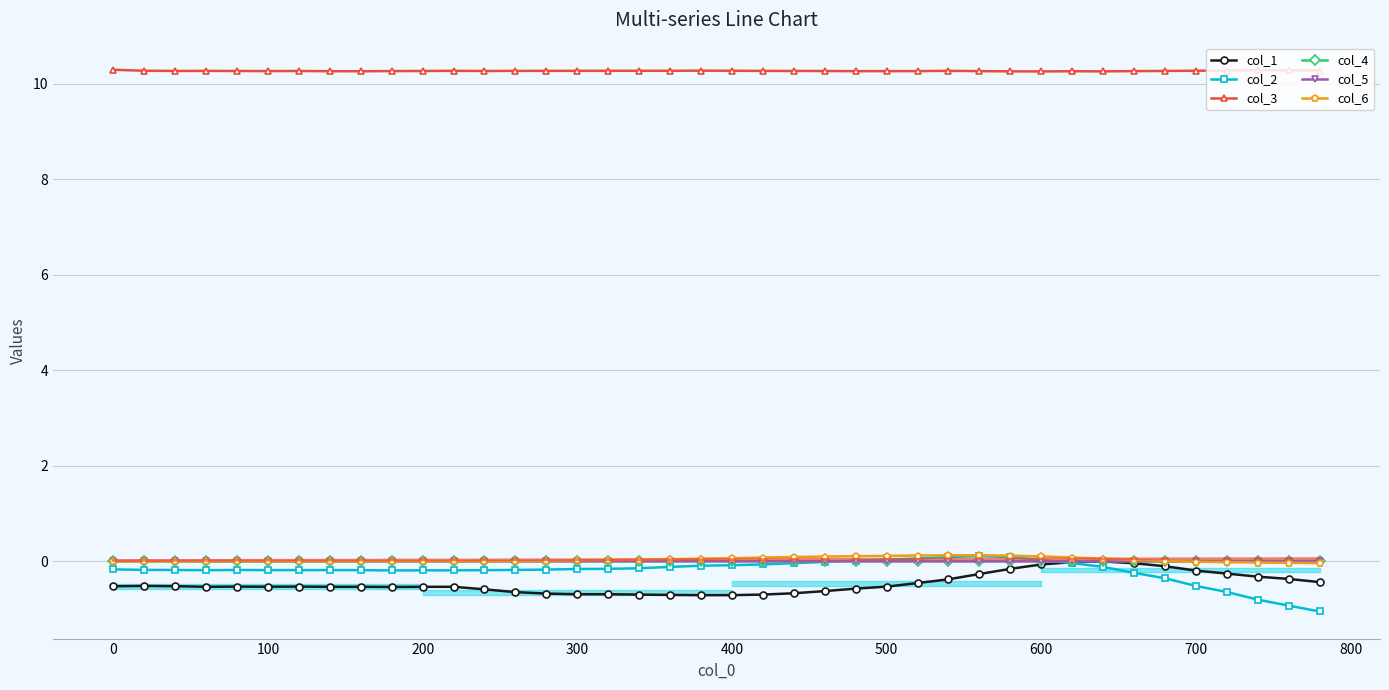

What is the value of the col_1 point at the 8th from the left?

-0.5